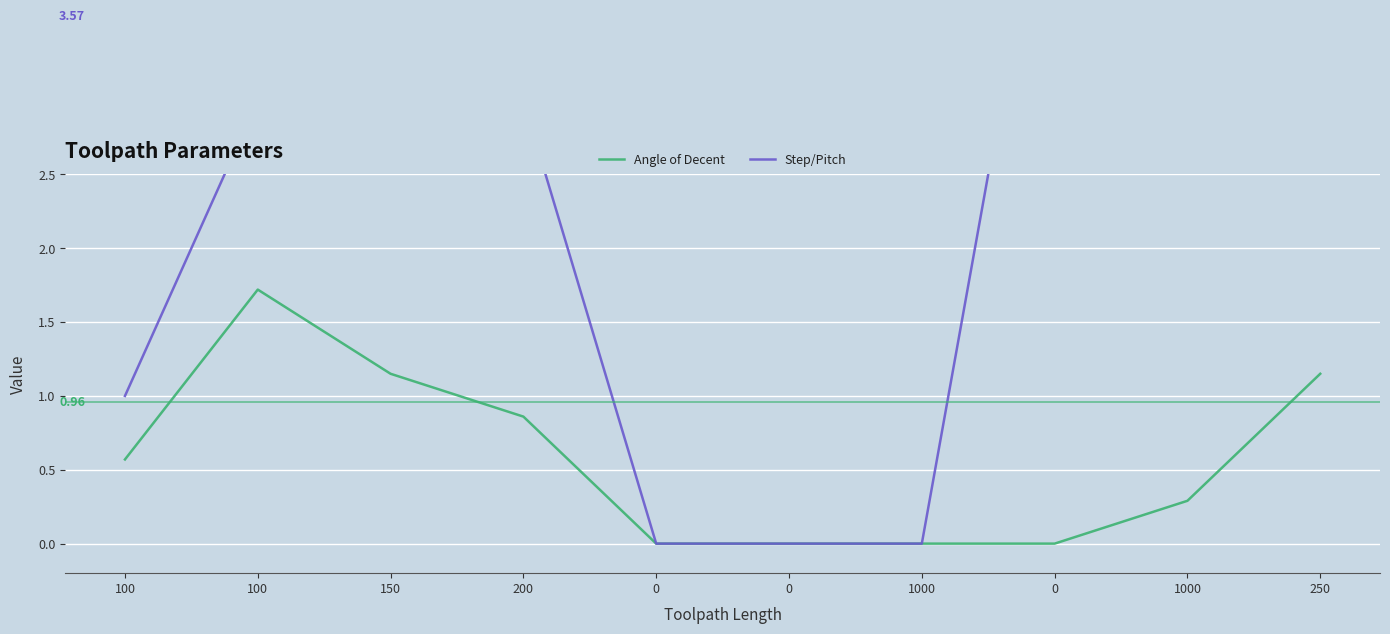

Which series changed the most between 200 and 1000?

Step/Pitch